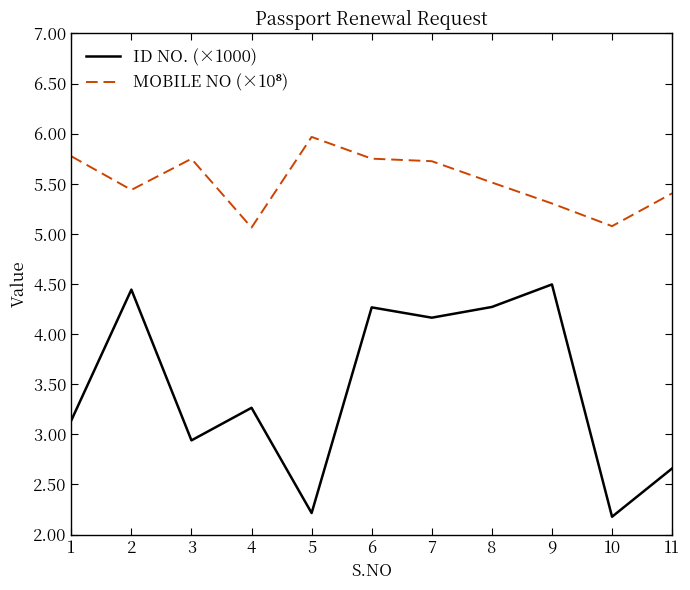

The ID NO. (×1000) series shows 2.9 at 3. True or false?

True